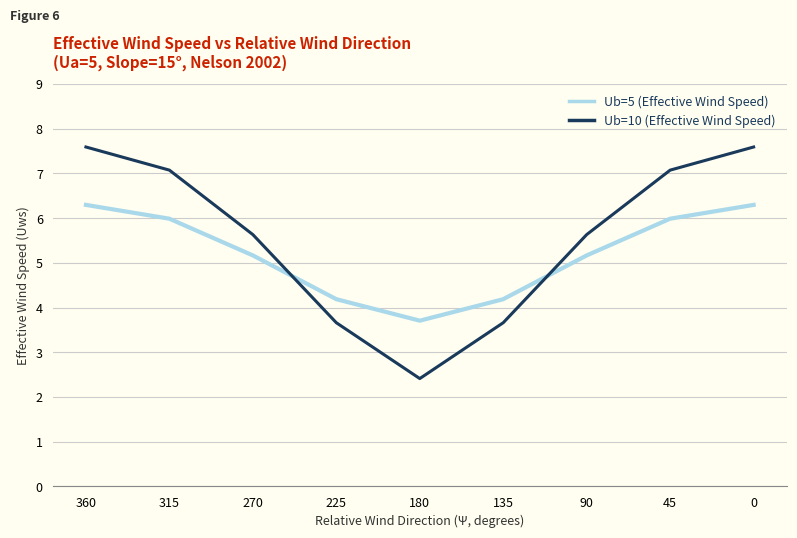

Reading right to left, extract all data points from this chart.

Ub=5 (Effective Wind Speed): 0=6.3	45=6.0	90=5.2	135=4.2	180=3.7	225=4.2	270=5.2	315=6.0	360=6.3
Ub=10 (Effective Wind Speed): 0=7.6	45=7.1	90=5.6	135=3.7	180=2.4	225=3.7	270=5.6	315=7.1	360=7.6